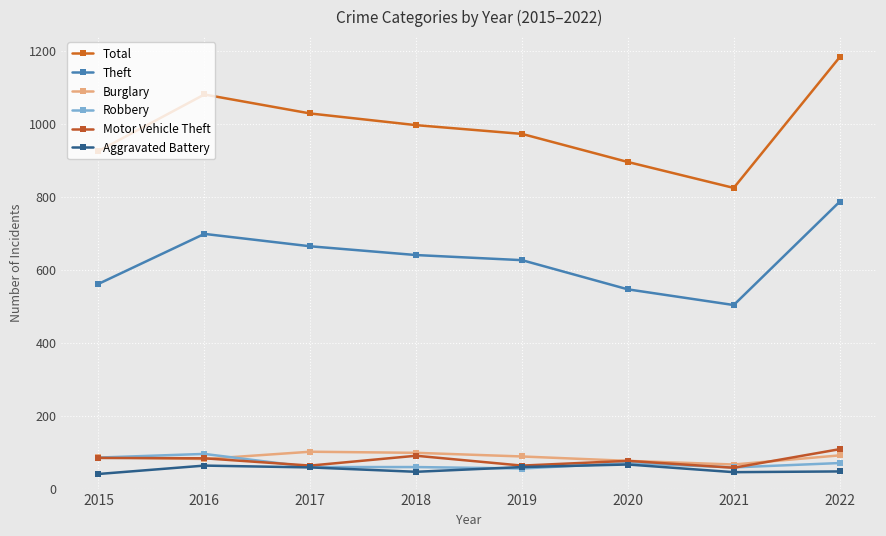

List the labels in order of Burglary value, largest first.

2017, 2018, 2022, 2019, 2015, 2016, 2020, 2021